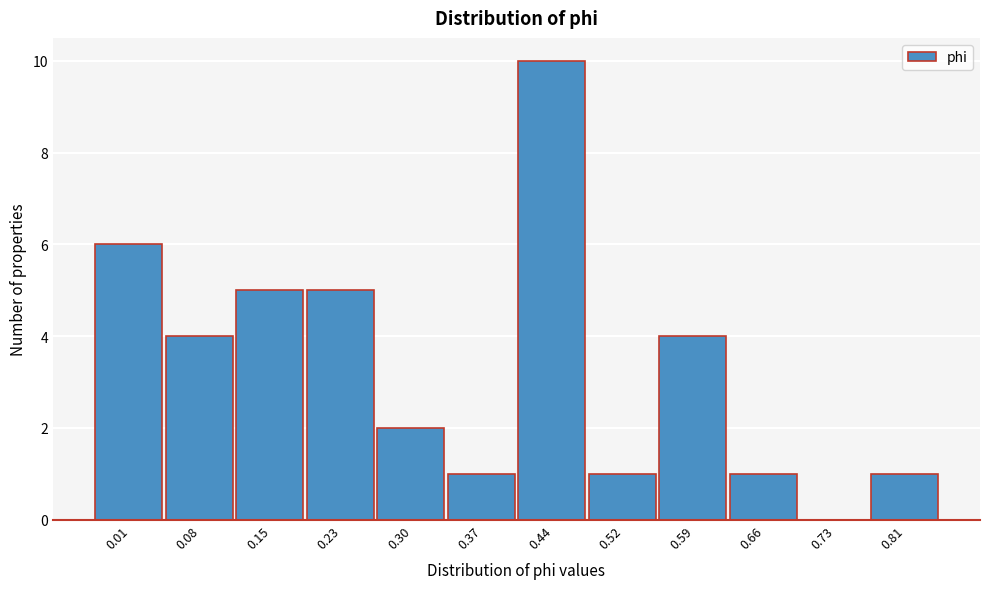

Reading left to right, what are all the values shown in this chart?

0.01=6	0.08=4	0.15=5	0.23=5	0.30=2	0.37=1	0.44=10	0.52=1	0.59=4	0.66=1	0.73=0	0.81=1